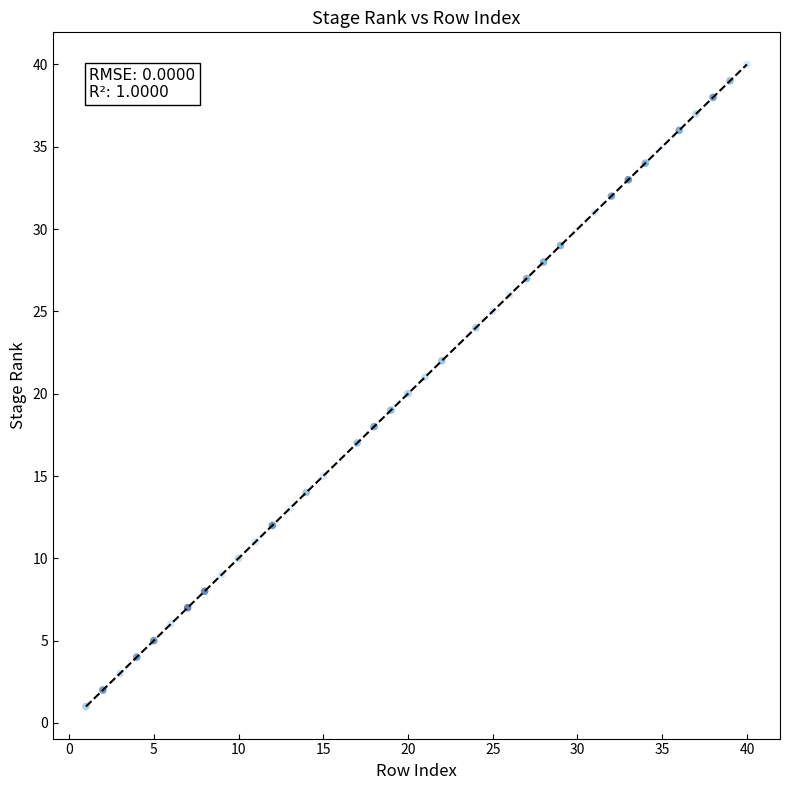

What is the range of X values (max minus min)?

39